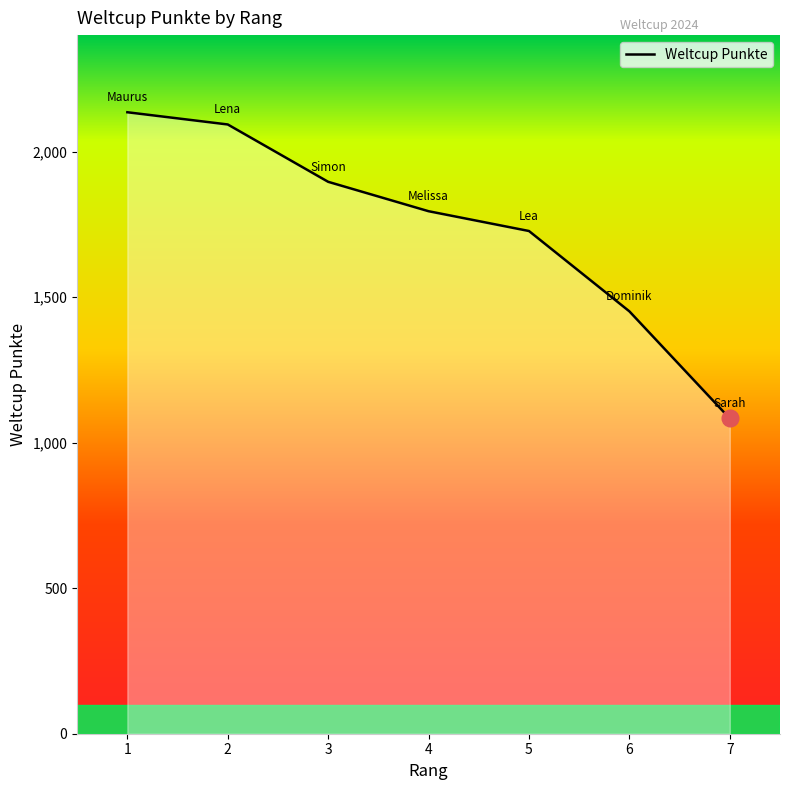

What is the average value?

1740